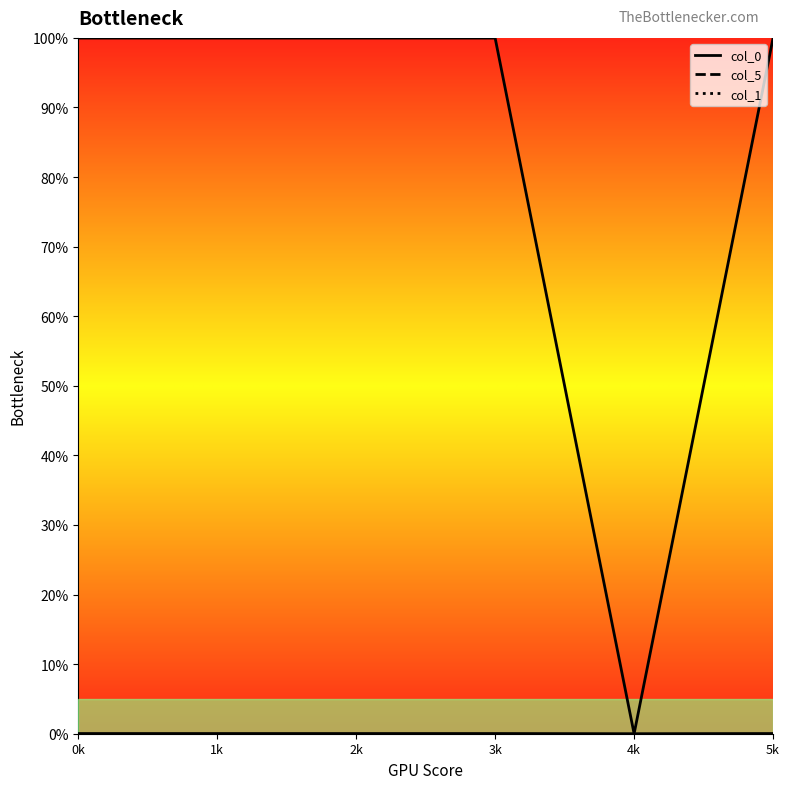

What is the value of the col_0 point at the 3rd from the left?

1.0